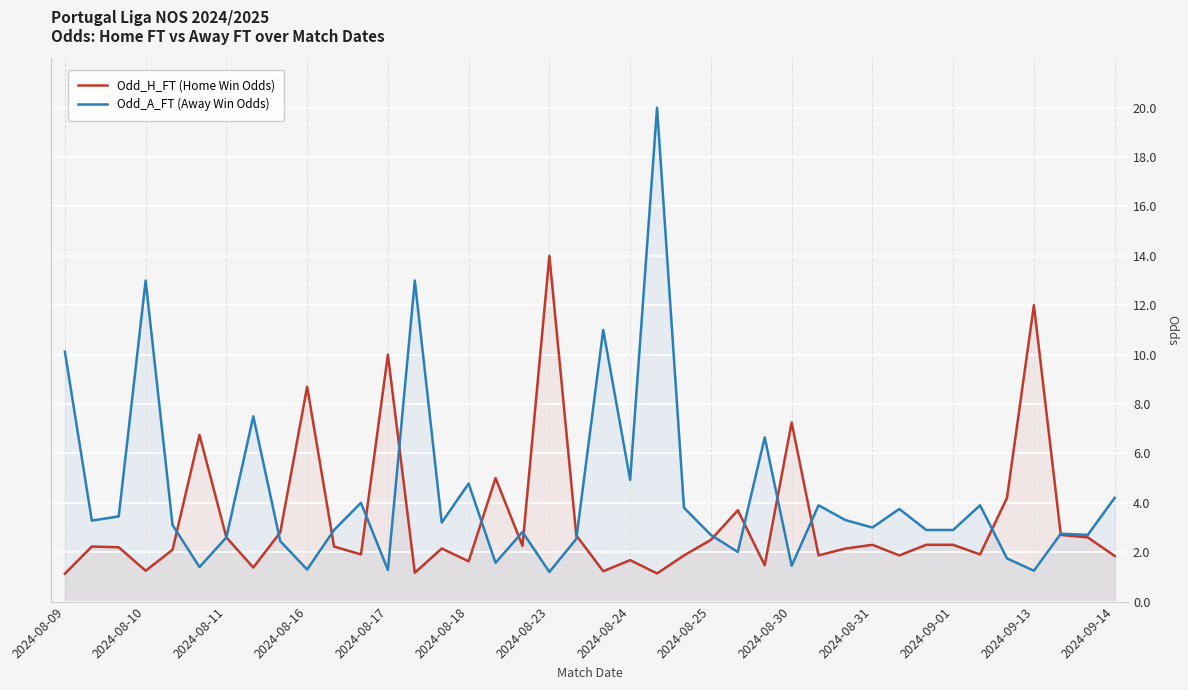

Does the chart display data point markers on the line(s)?

No